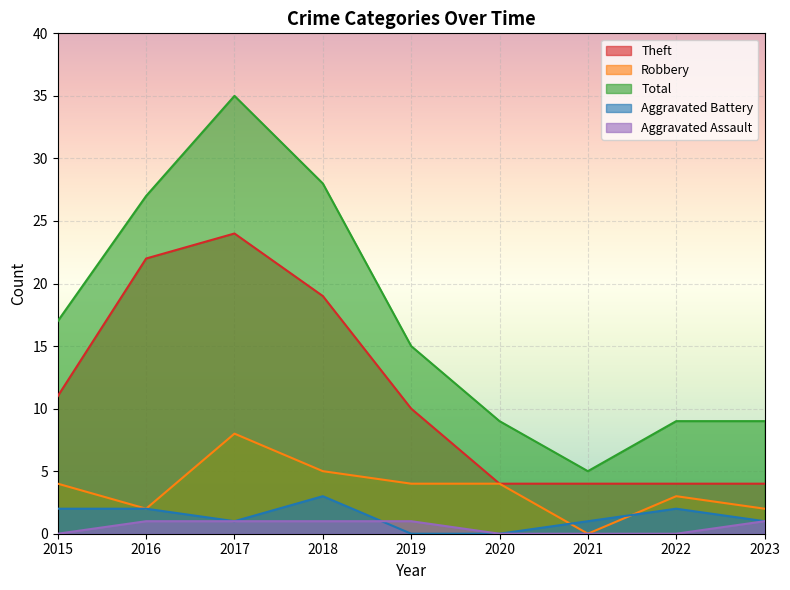

How many data points in Aggravated Battery are less than 1?

2